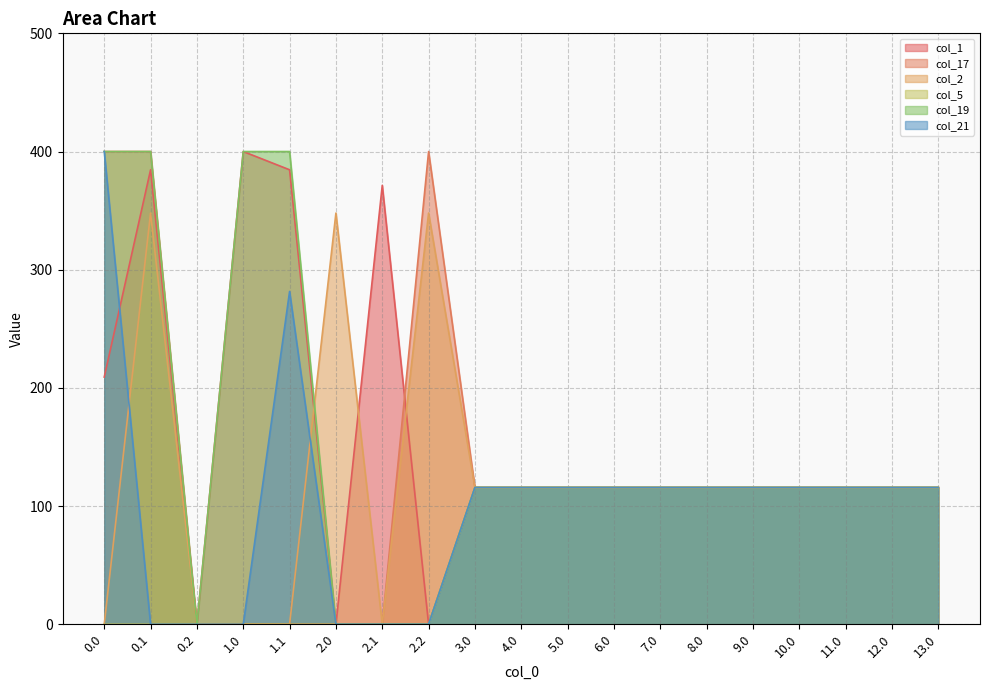

Which series has the widest spread of values?

col_1